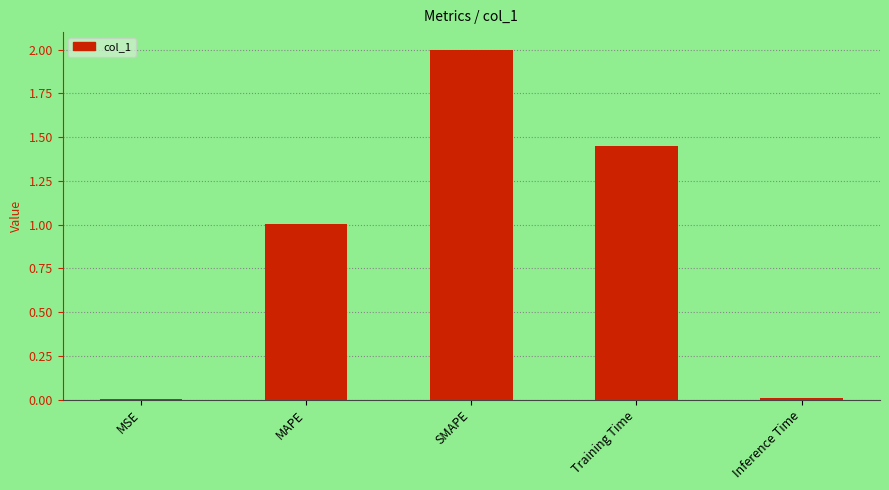

What is the maximum value shown in the chart?

2.0